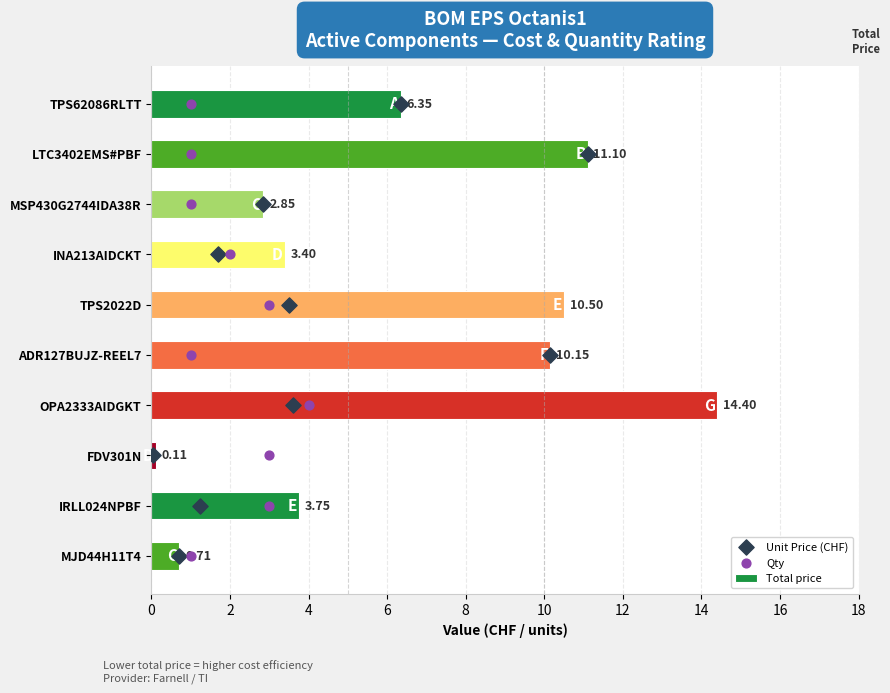

What is the sum of all Total price values?

63.3